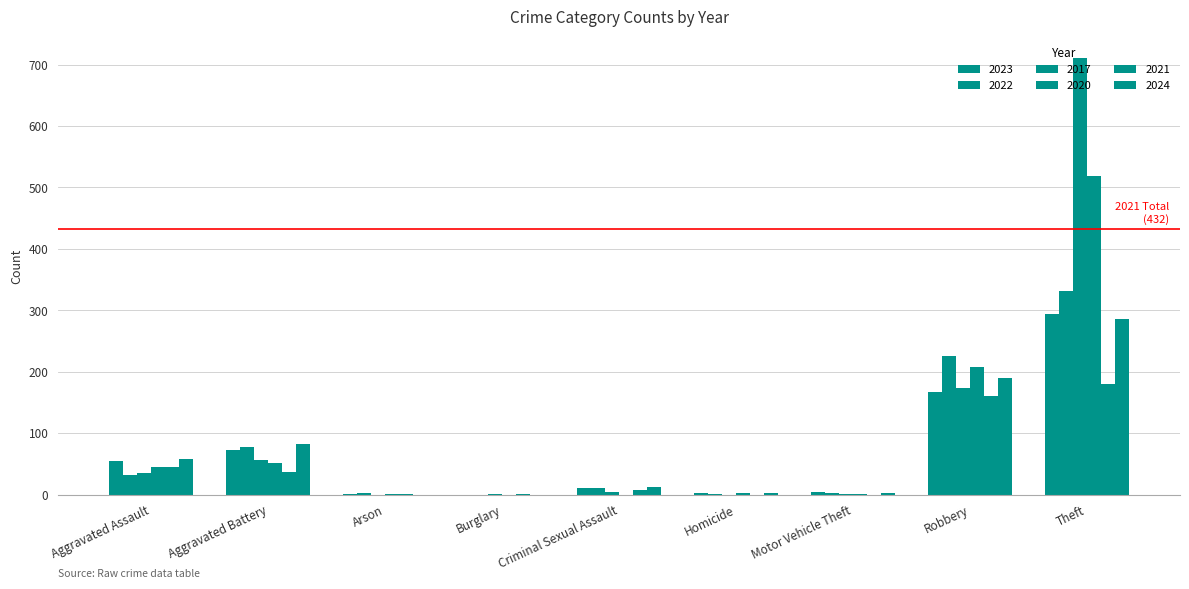

Does the chart contain stacked bars?

No